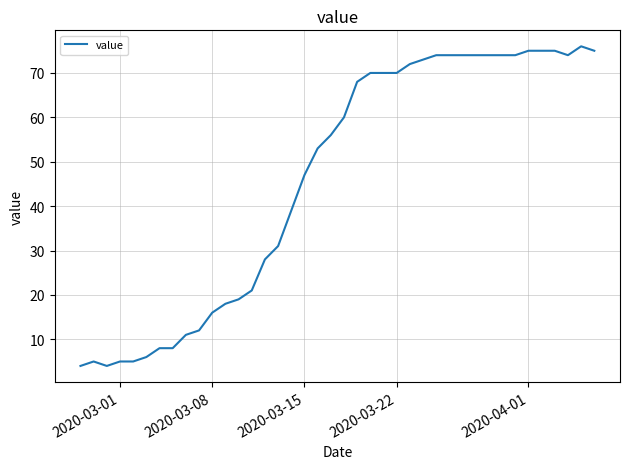

What is the minimum value shown in the chart?

4